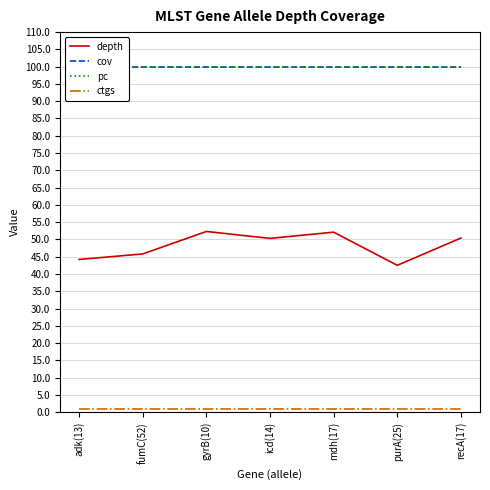

Rank the categories by pc value from lowest to highest.

adk(13), fumC(52), gyrB(10), icd(14), mdh(17), purA(25), recA(17)